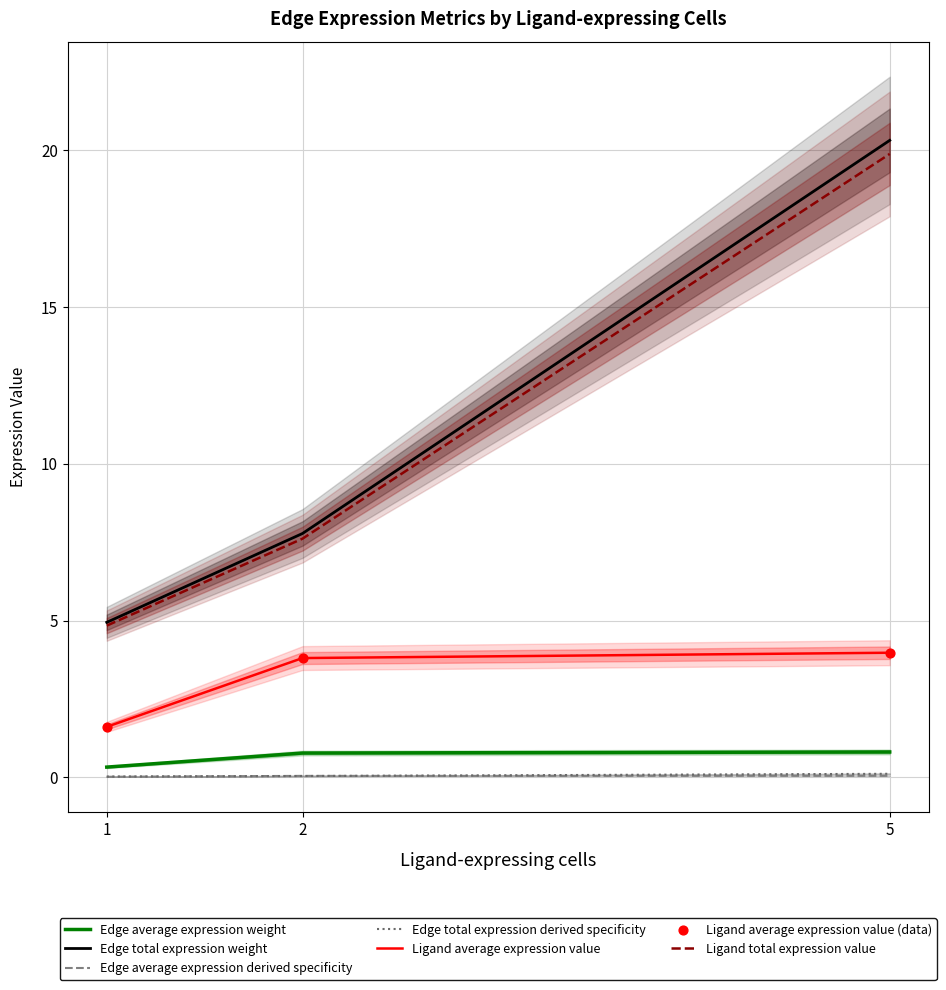

What is the total value across all series at 1?

11.8